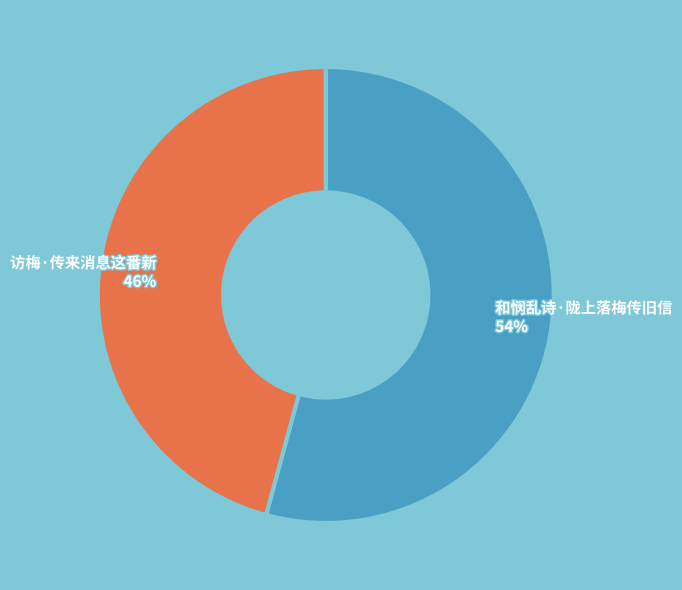

Which category has the biggest portion of the pie?

和悯乱诗·陇上落梅传旧信